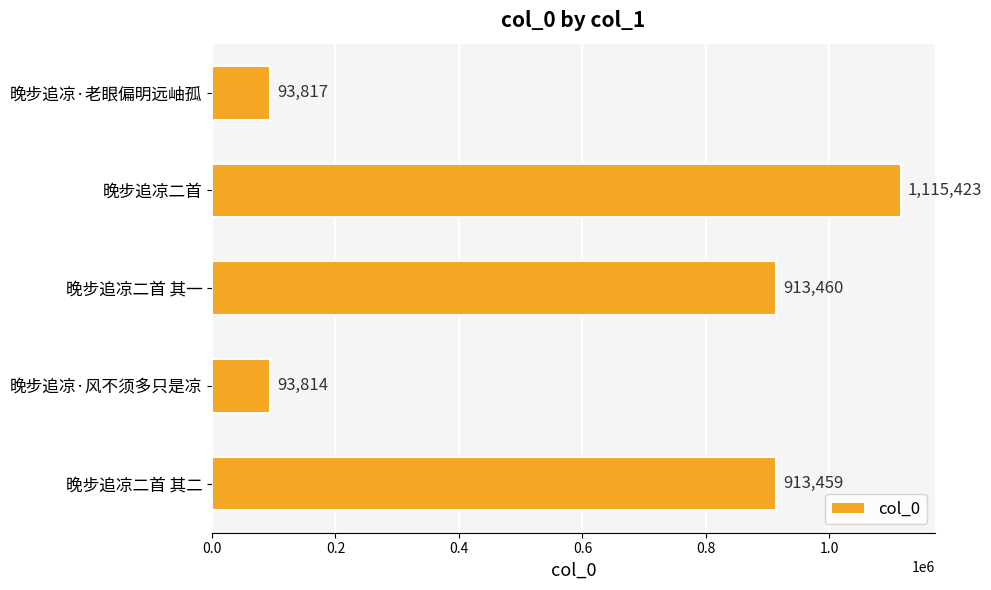

What is the greatest value displayed?

1115423